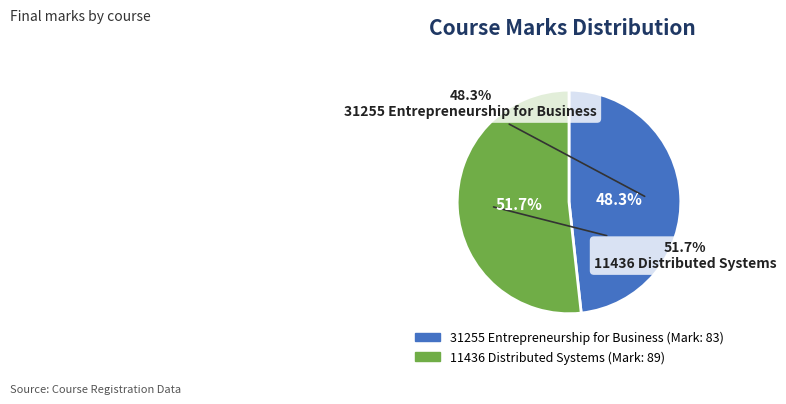

What is the largest slice in the pie chart?

11436 Distributed Systems